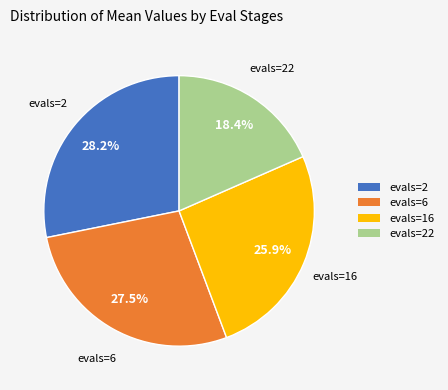

How many segments does this pie chart have?

4